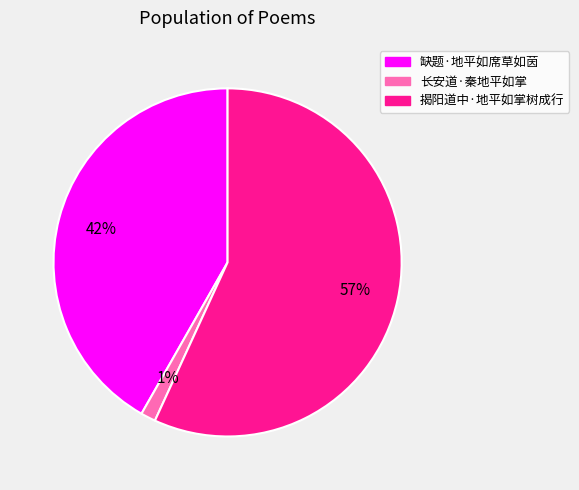

Combined, do 揭阳道中·地平如掌树成行 and 缺题·地平如席草如茵 account for over 50%?

Yes